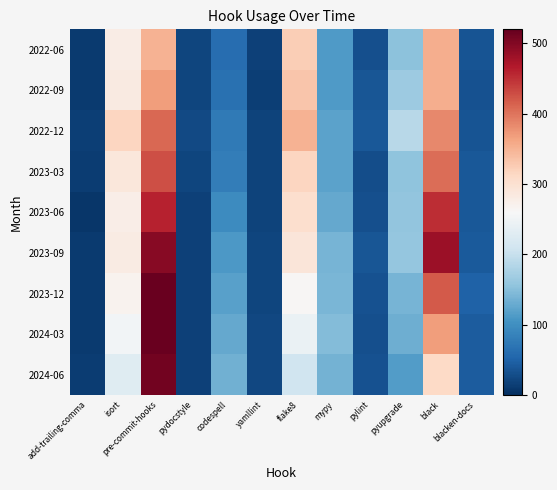

Which series changed the most between pre-commit-hooks and pydocstyle?

2023-12